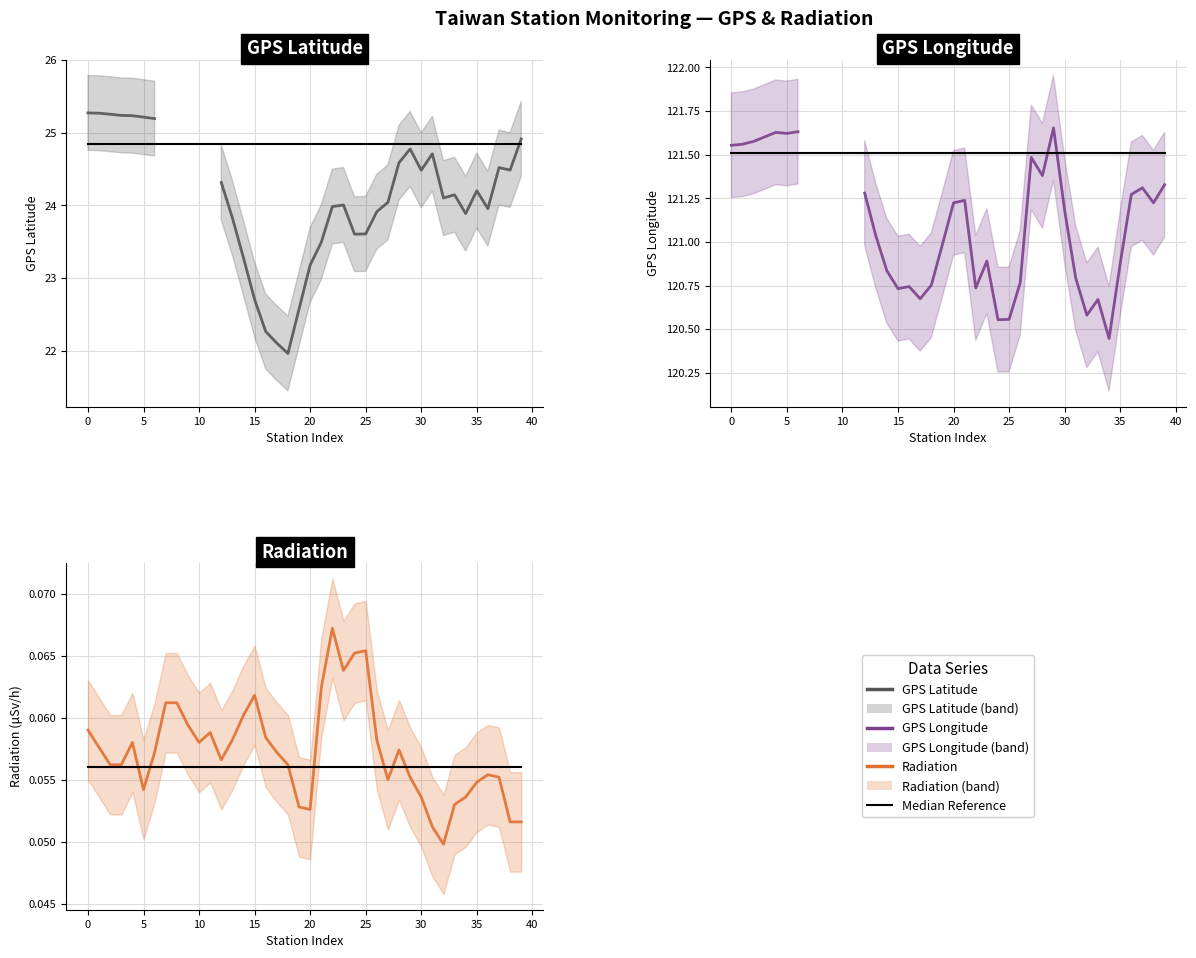

Read the GPS_lat value at 16.

22.3